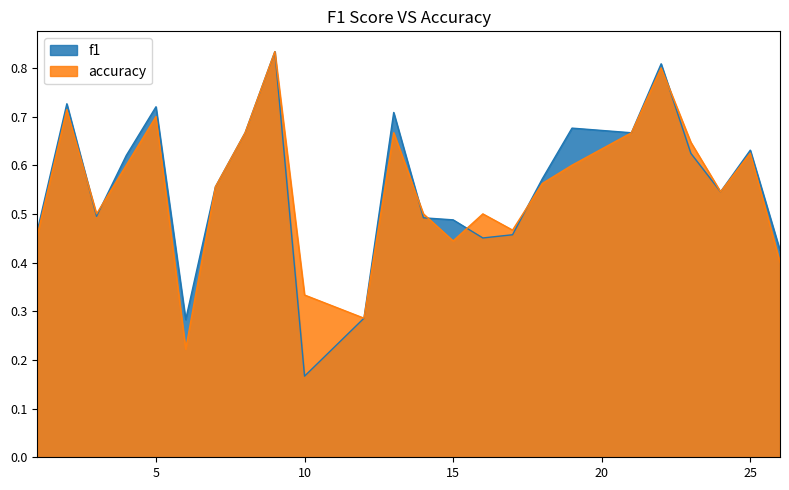

List the labels in order of f1 value, smallest first.

10, 6, 12, 26, 16, 17, 1, 15, 14, 3, 24, 7, 18, 4, 23, 25, 8, 21, 19, 13, 5, 2, 22, 9